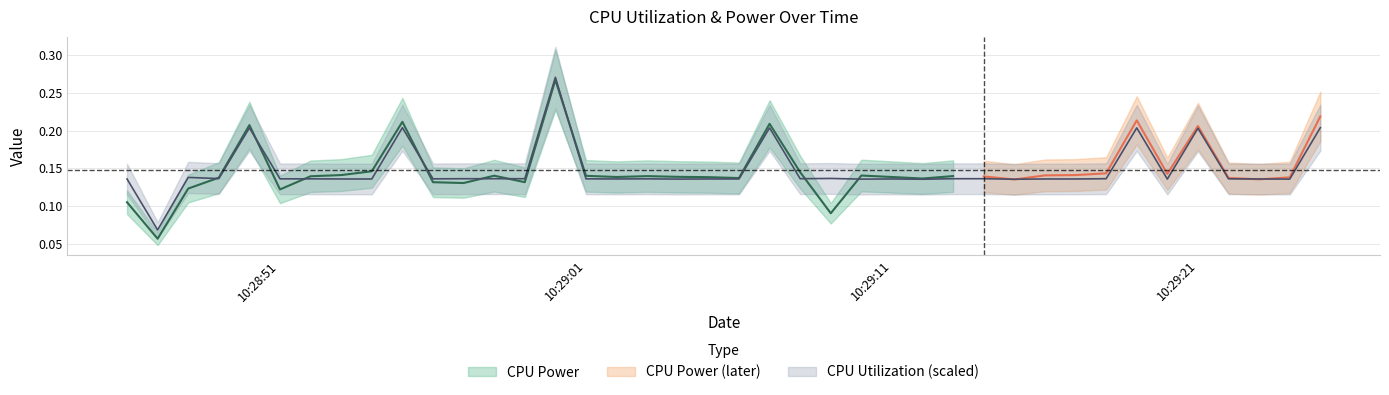

What is the difference between the maximum and minimum values?

0.2